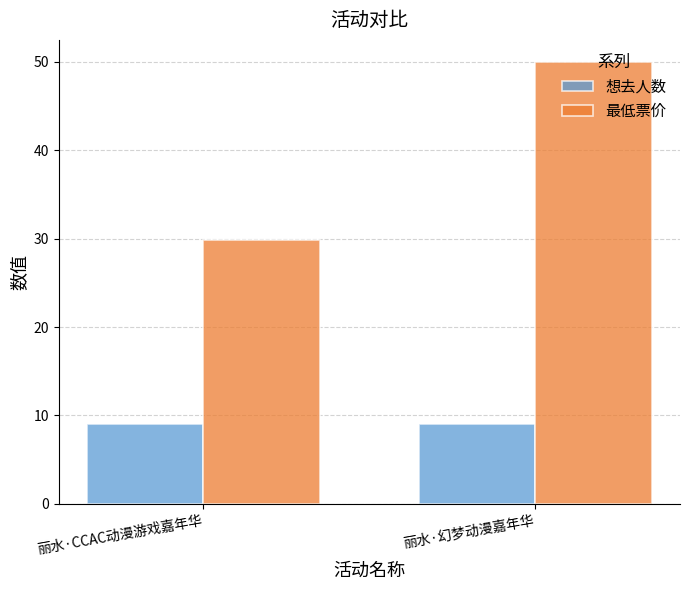

What is the label of the 2nd bar from the right?

丽水·CCAC动漫游戏嘉年华